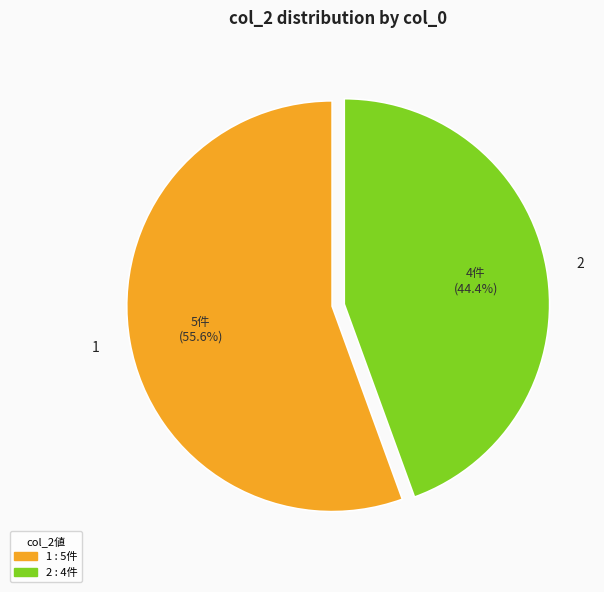

Which slice is the smallest?

2